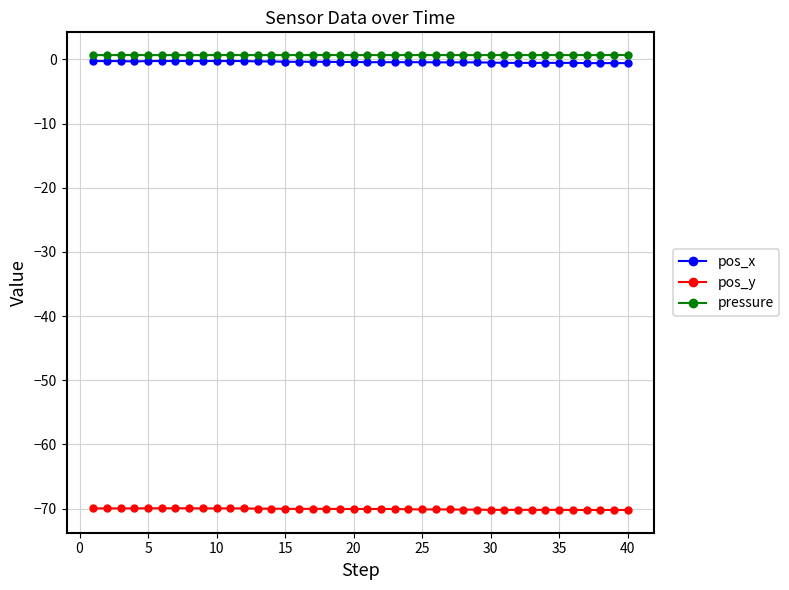

What is the sum of all pos_x values?

-16.5